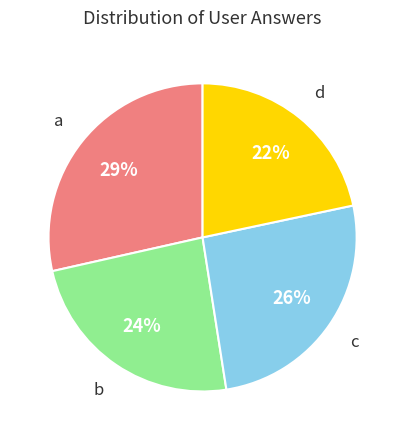

To the nearest percent, what is the difference between the largest and smallest slice percentages?

7%